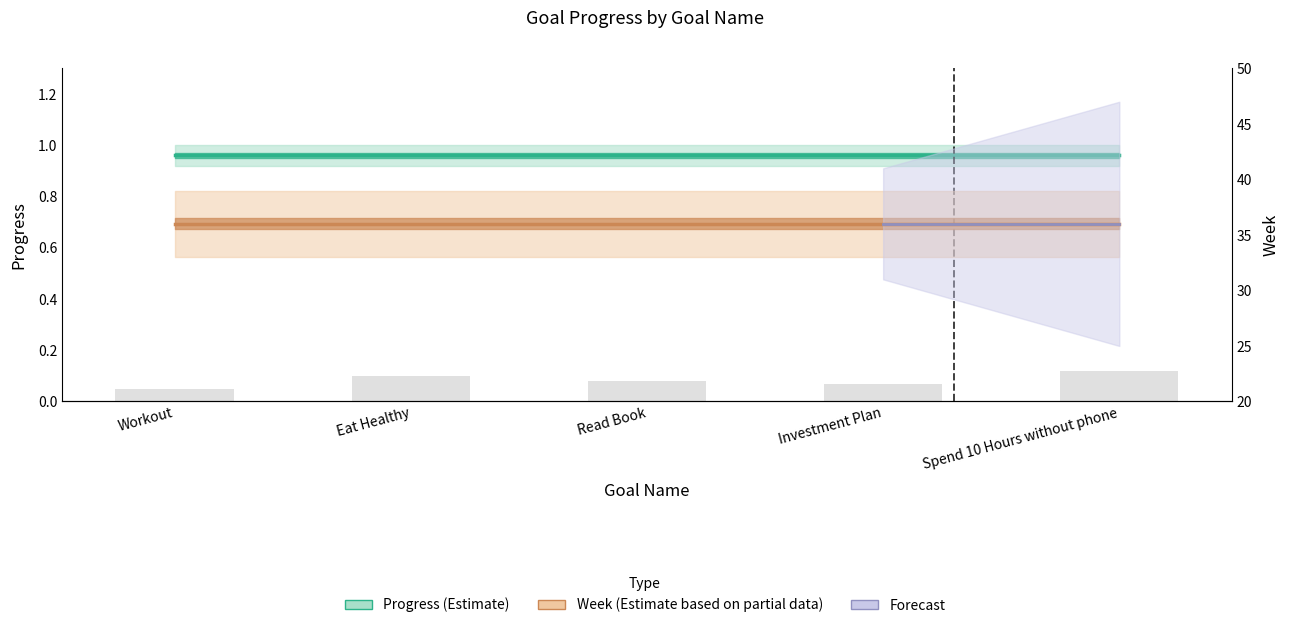

Count the number of categories in the chart.

5